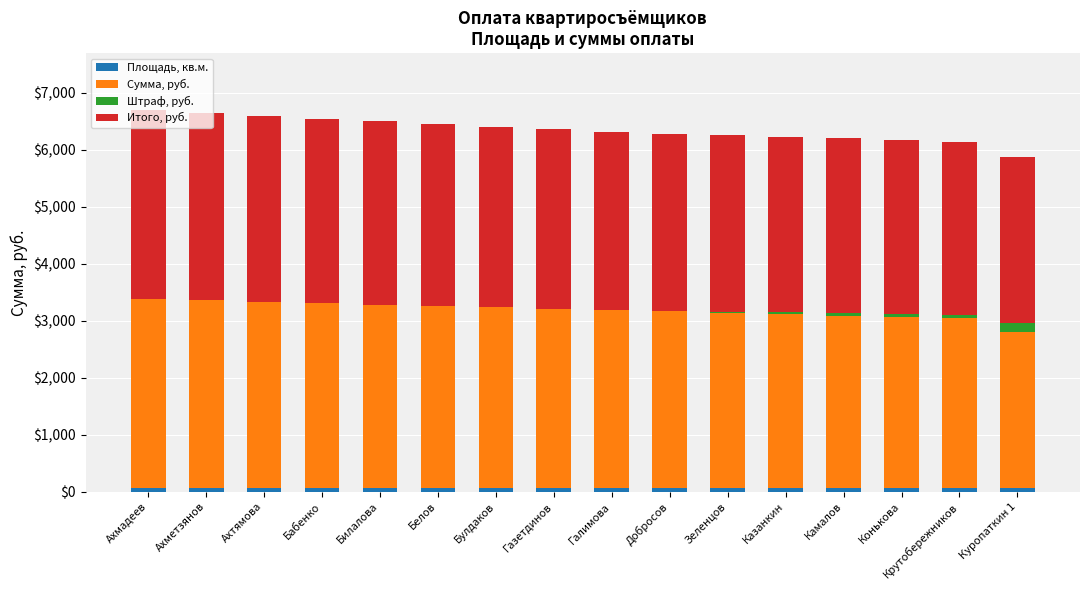

At how many categories does at least one series exceed 796?

16